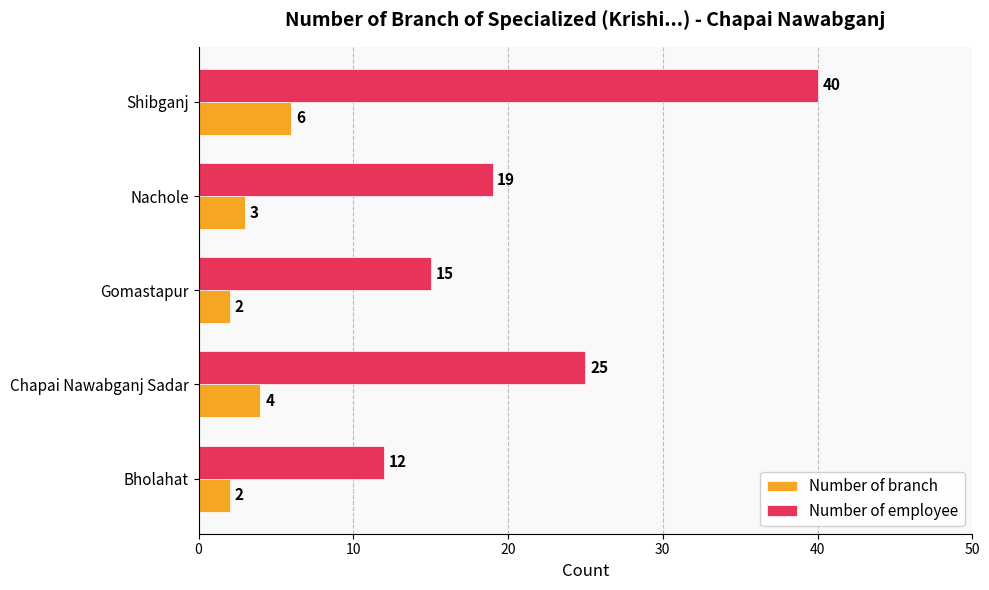

Which series has the largest range (max minus min)?

Number of employee